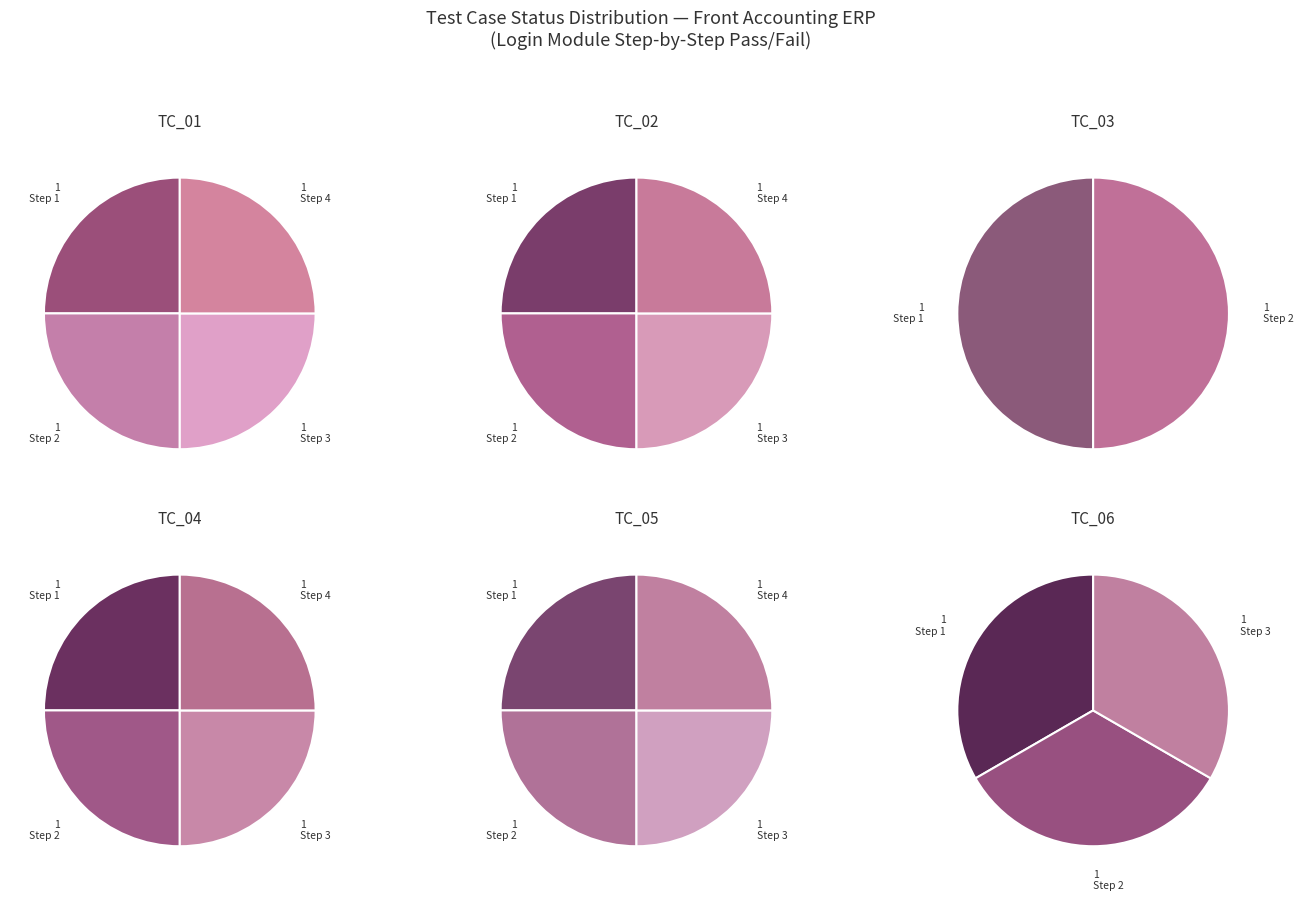

To the nearest percent, what percentage of the pie is TC_03?

10%